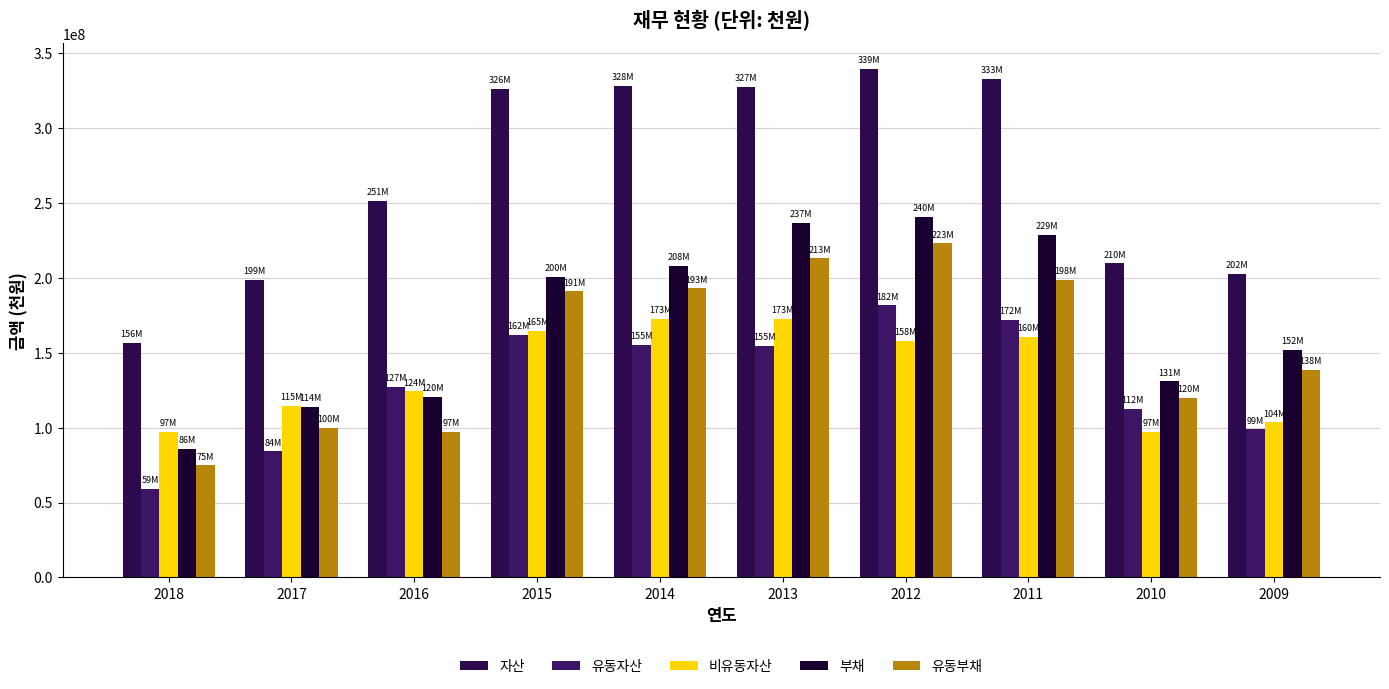

True or false: 자산 has a value of 156426841 at 2018.

True